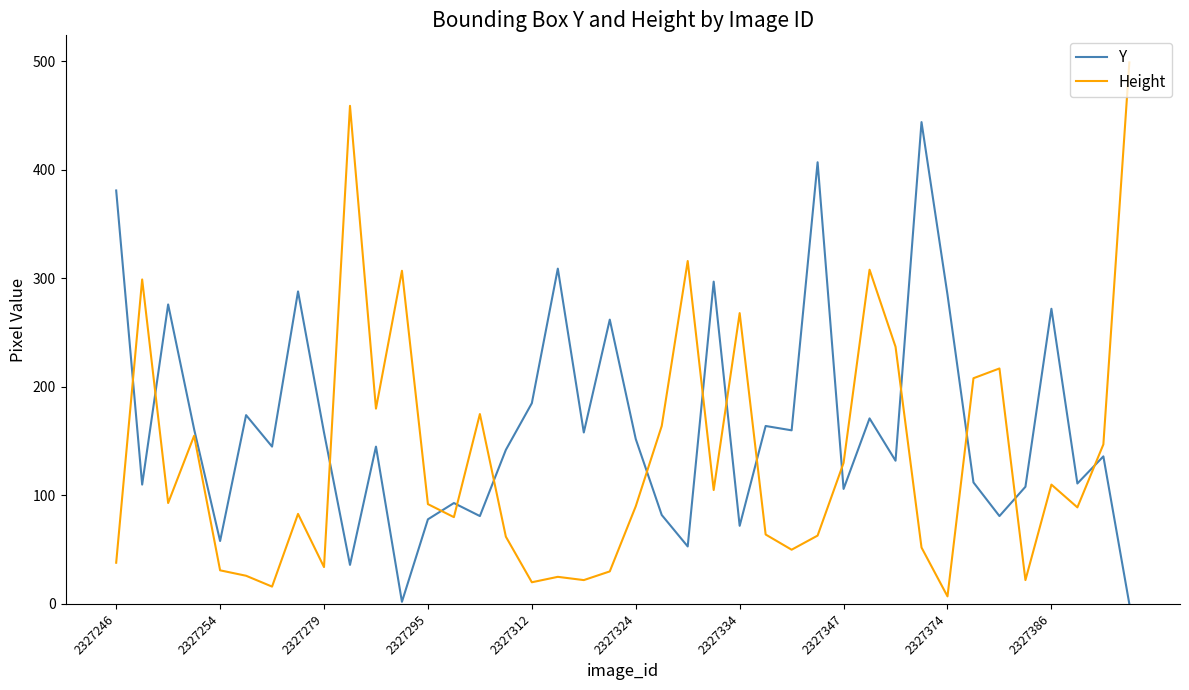

What is the highest value of the Height series?

499